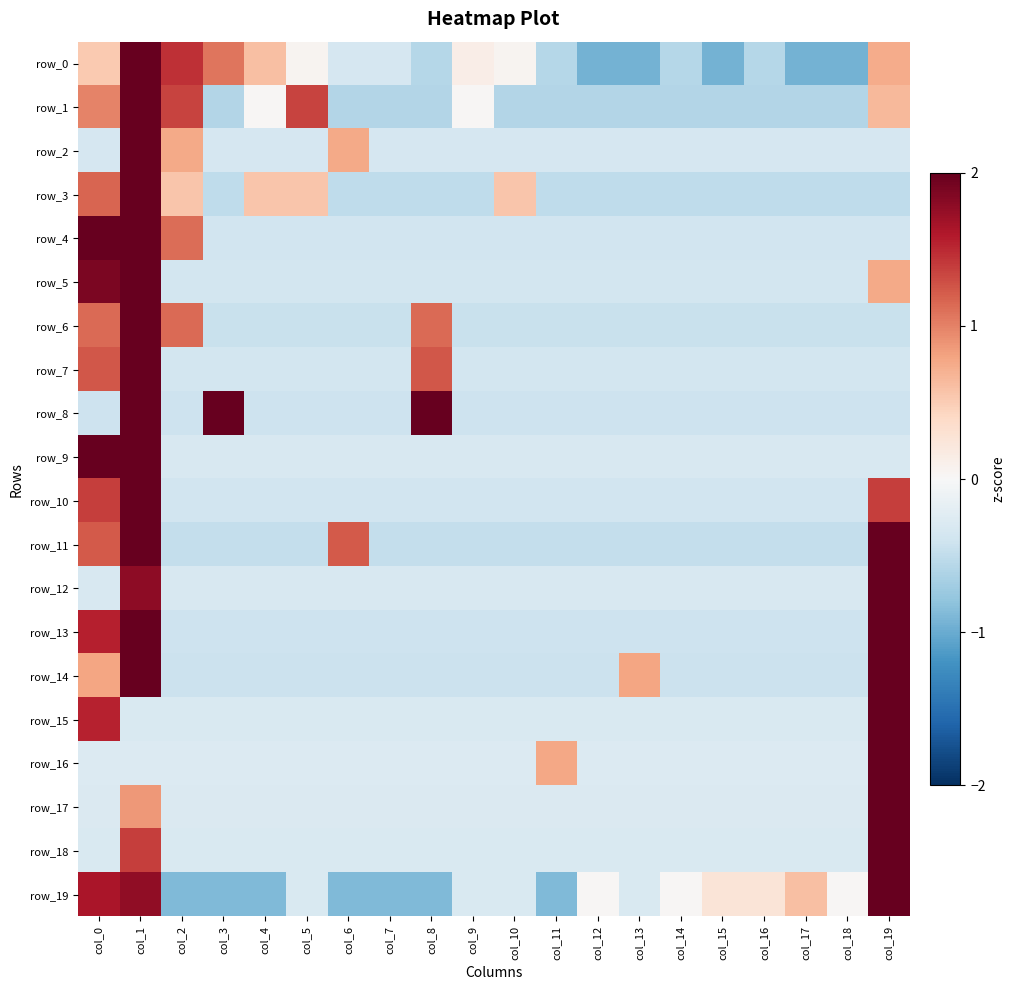

Is it true that row_19 equals -0.3 at col_5?

True